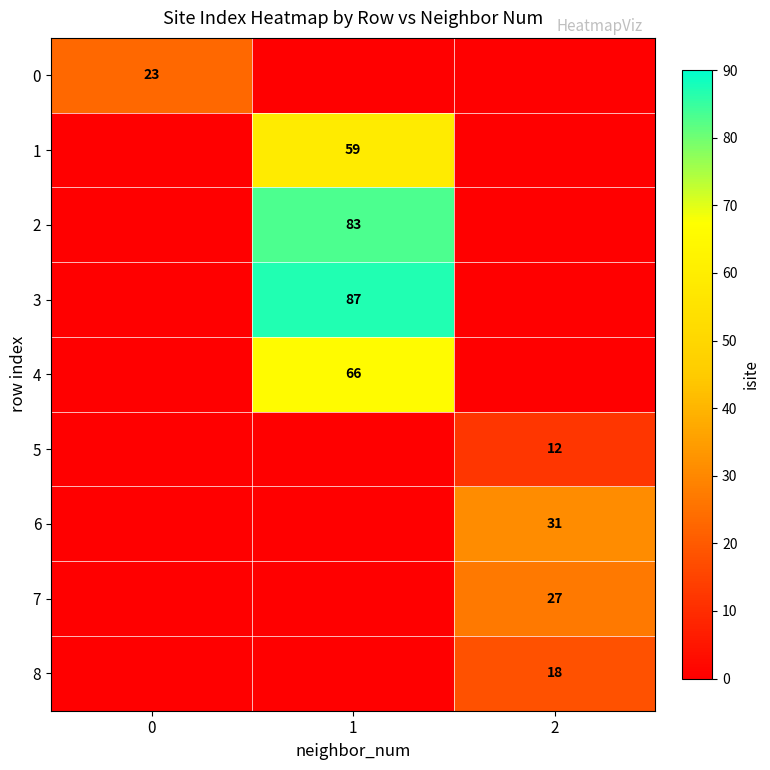

Which category has the highest value across all series?

1